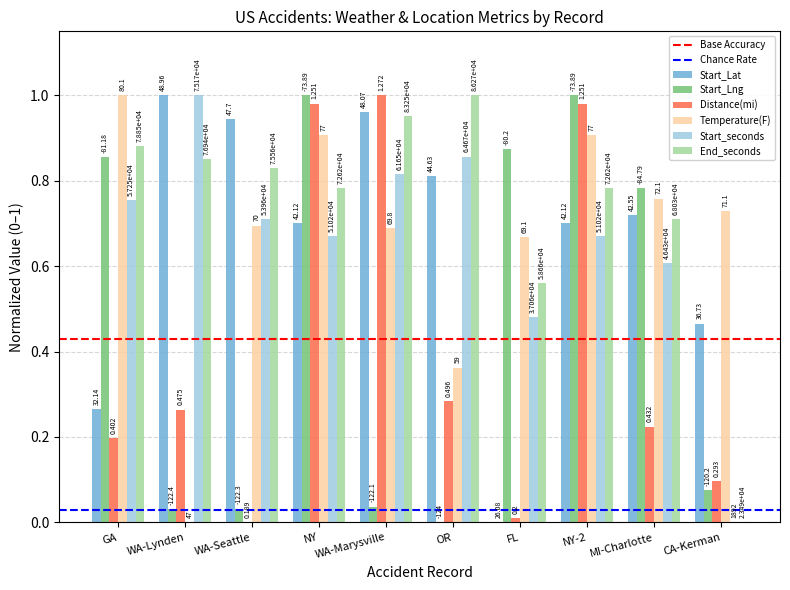

What is the value of the Distance(mi) bar at the 1st from the left?

0.2